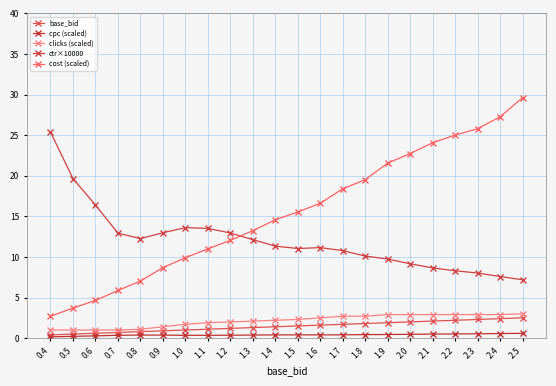

Reading left to right, what are all the values shown in this chart?

base_bid: 0.4	0.5	0.6	0.7	0.8	0.9	1.0	1.1	1.2	1.3	1.4	1.5	1.6	1.7	1.8	1.9	2.0	2.1	2.2	2.3	2.4	2.5
cpc (scaled): 0.2	0.2	0.3	0.4	0.4	0.4	0.3	0.3	0.4	0.4	0.4	0.4	0.4	0.4	0.4	0.4	0.5	0.5	0.5	0.5	0.6	0.6
clicks (scaled): 1.0	1.0	1.0	1.0	1.1	1.4	1.7	1.9	2.0	2.1	2.2	2.3	2.5	2.7	2.7	2.9	2.9	2.9	2.9	2.9	2.9	3.0
ctr×10000: 25.4	19.6	16.4	12.9	12.3	13.0	13.6	13.5	12.9	12.1	11.3	11.0	11.2	10.8	10.1	9.7	9.2	8.7	8.3	8.0	7.6	7.2
cost (scaled): 2.7	3.7	4.6	5.9	7.0	8.7	9.9	11.0	12.0	13.2	14.6	15.5	16.6	18.4	19.5	21.6	22.7	24.1	25.0	25.8	27.3	29.6